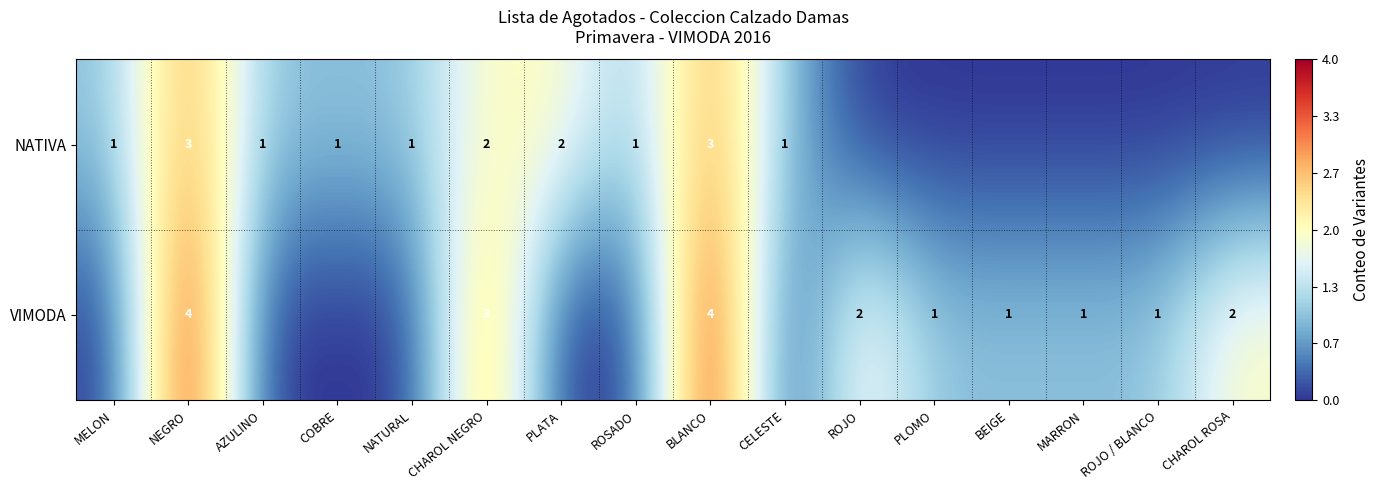

What is the total value across all series at CHAROL NEGRO?

5